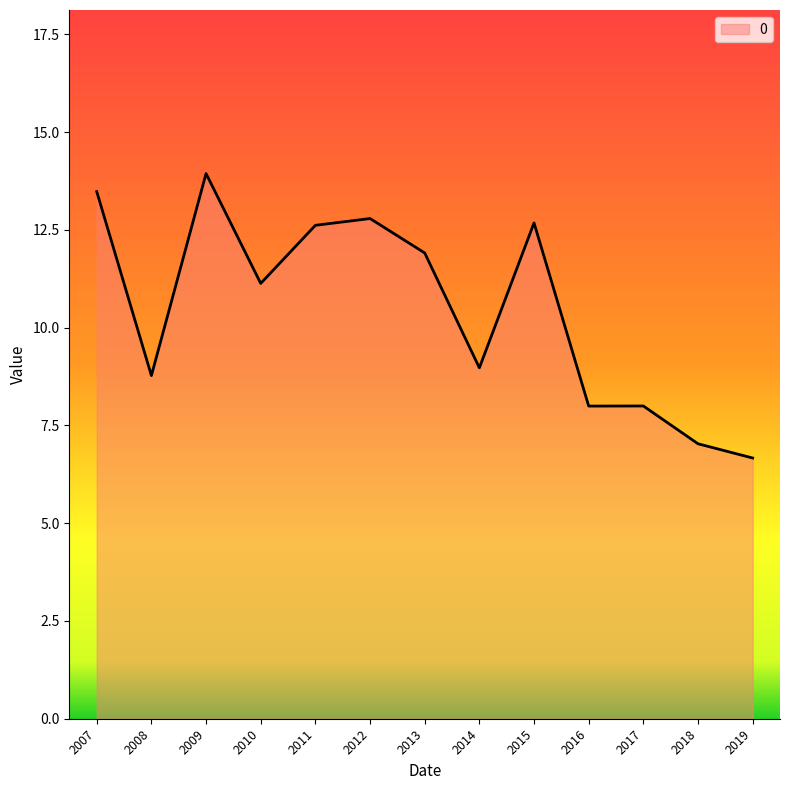

What value does the data have at 2012?

12.8